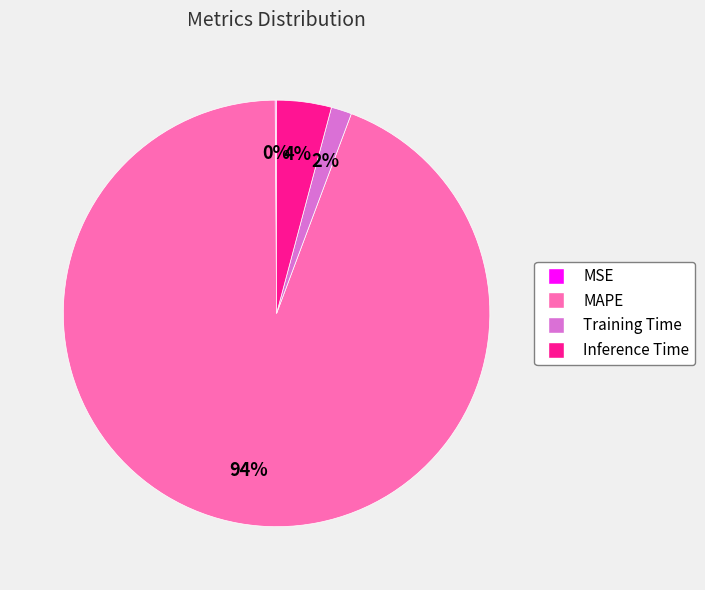

To the nearest percent, what is the average slice percentage?

25%